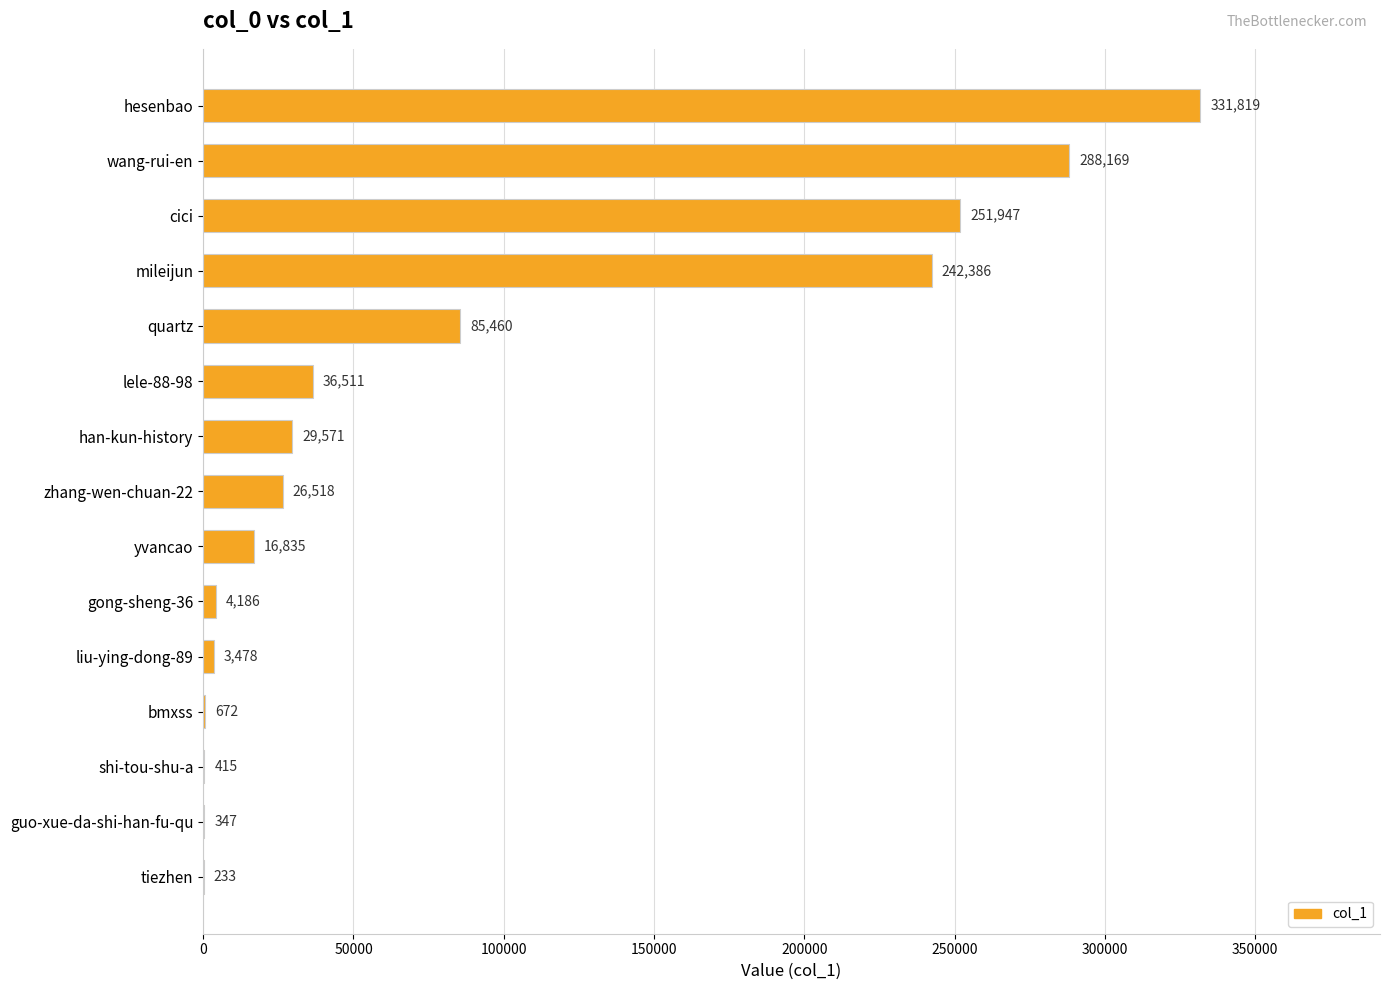

Reading bottom to top, list all the values displayed in this chart.

tiezhen=233	guo-xue-da-shi-han-fu-qu=347	shi-tou-shu-a=415	bmxss=672	liu-ying-dong-89=3478	gong-sheng-36=4186	yvancao=16835	zhang-wen-chuan-22=26518	han-kun-history=29571	lele-88-98=36511	quartz=85460	mileijun=242386	cici=251947	wang-rui-en=288169	hesenbao=331819